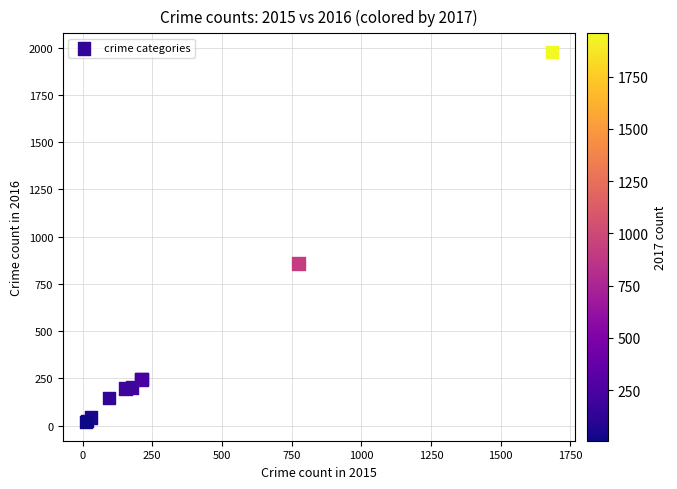

What Y value in the scatter plot is closest to 998?

858